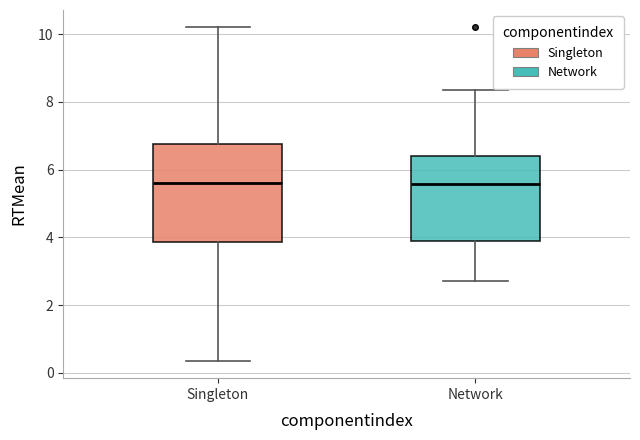

Reading left to right, transcribe this box plot: for each box, give where its median line is, the range the box spans, and where its two whiskers end, as read against the y-axis. The values are not printed on the chart, so give them approximately, as read against the axis.

Singleton: median 5.6, box 3.8 to 6.8, whiskers 0.4 to 10.2
Network: median 5.6, box 3.8 to 6.4, whiskers 2.8 to 8.4